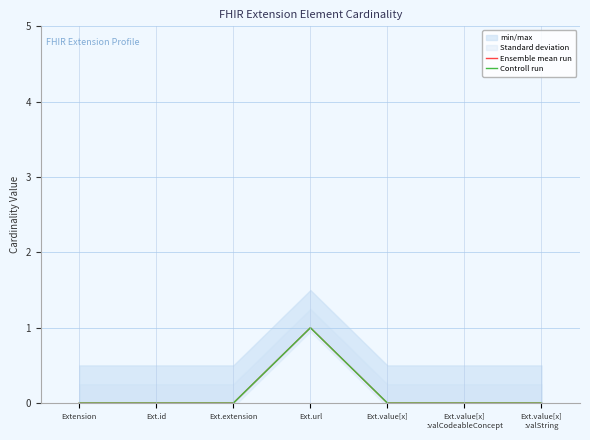

How many lines are shown in the chart?

2